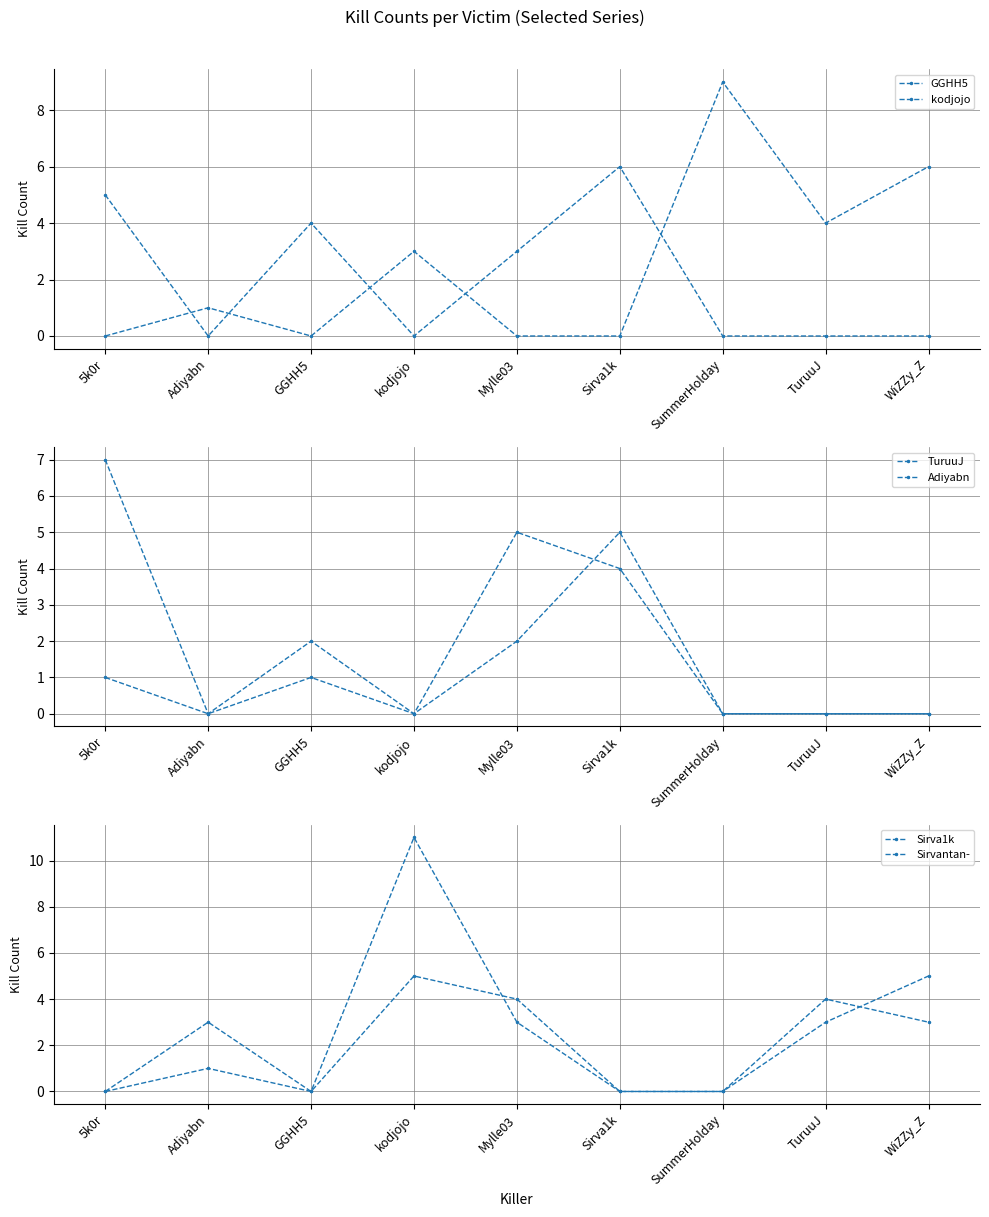

What is the maximum value for Sirva1k?

11